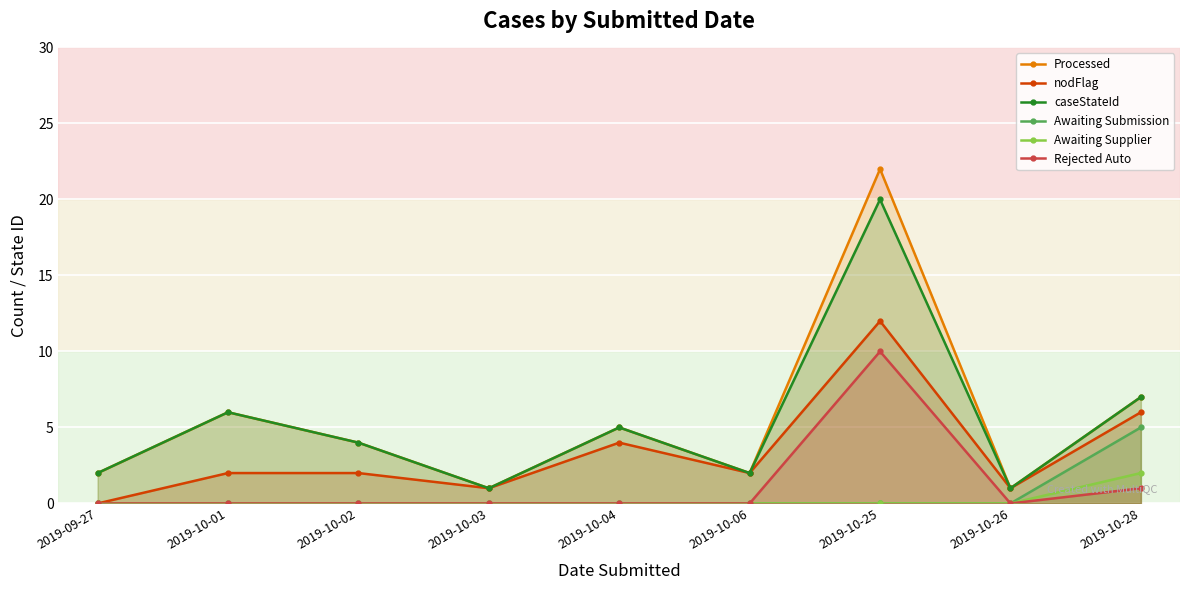

True or false: Awaiting Submission has more than 1 interior local peaks.

False